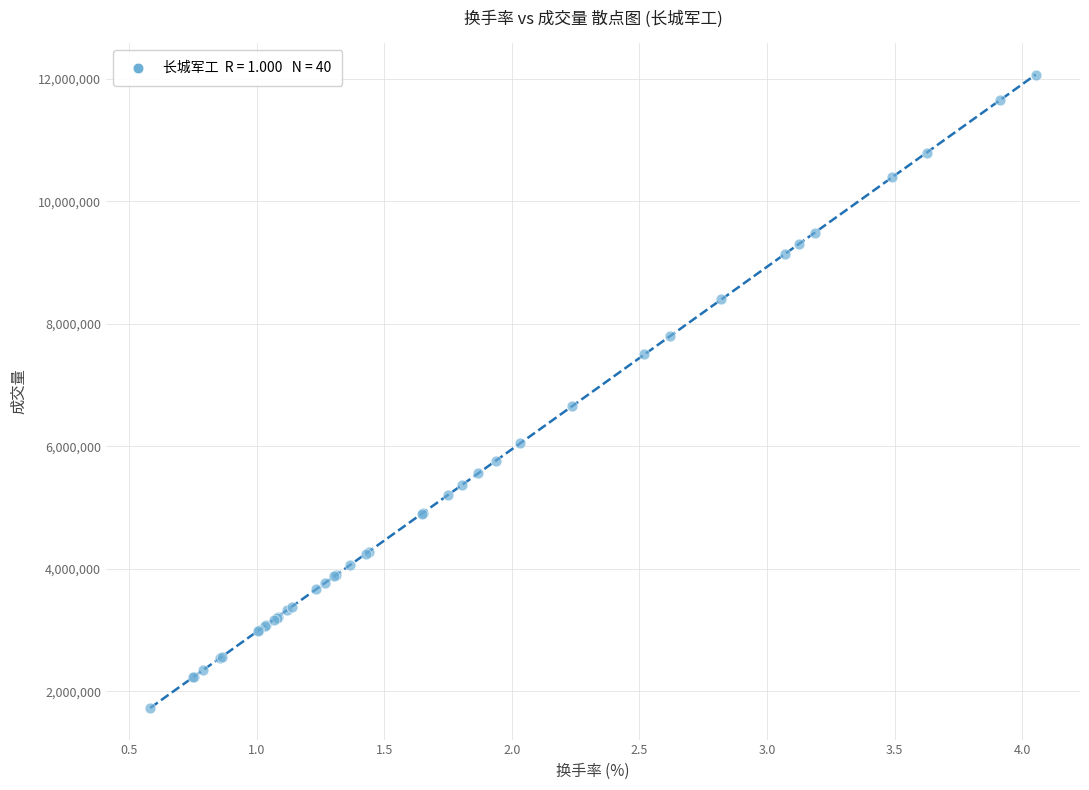

What Y value in the scatter plot is closest to 6900074?

6656257